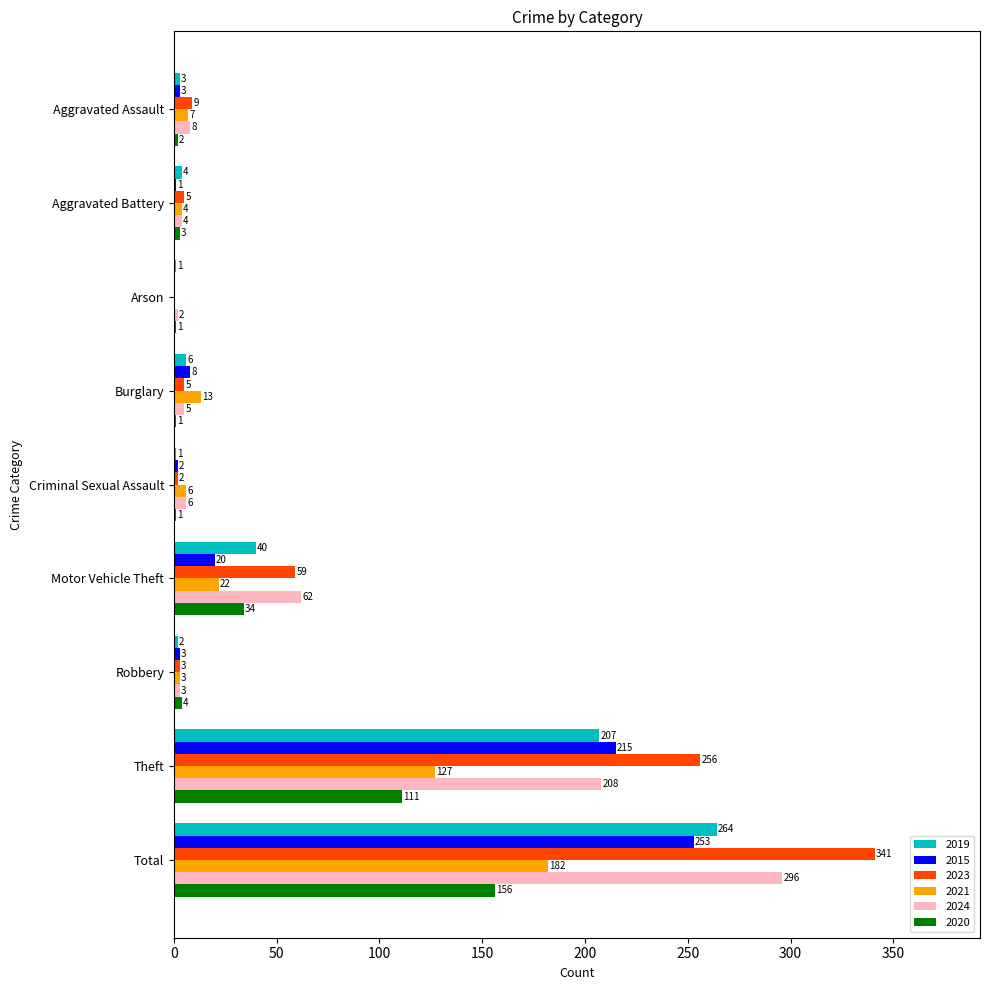

The value of 2015 at Theft is 215. True or false?

True